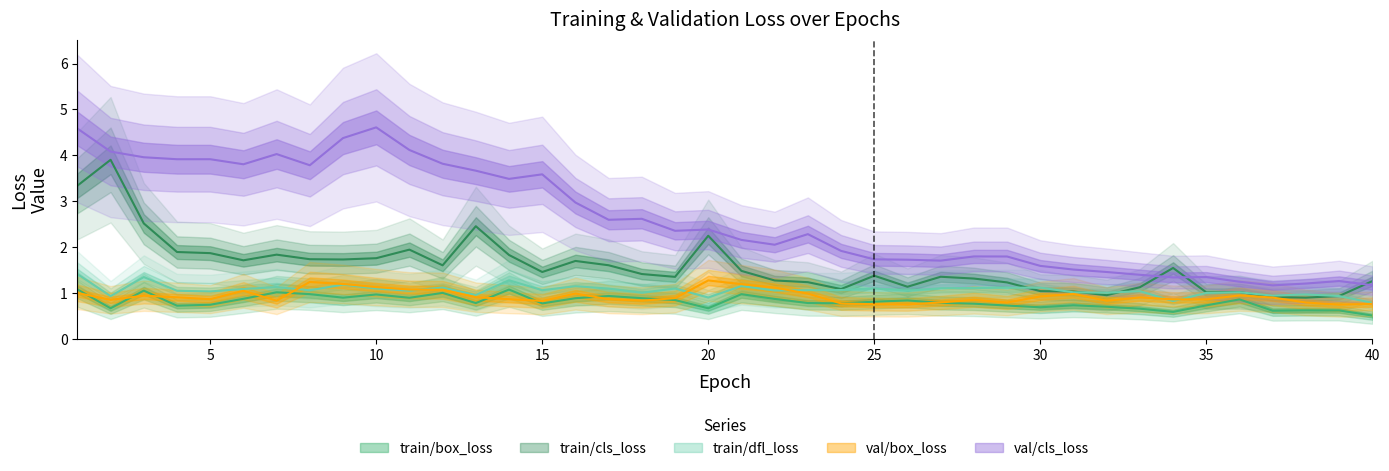

Reading right to left, what are all the values shown in this chart?

train/box_loss: 40=0.5	39=0.6	38=0.6	37=0.6	36=0.9	35=0.7	34=0.6	33=0.7	32=0.7	31=0.7	30=0.7	29=0.7	28=0.8	27=0.8	26=0.8	25=0.8	24=0.8	23=0.8	22=0.9	21=1.0	20=0.7	19=0.9	18=0.9	17=0.9	16=0.9	15=0.8	14=1.1	13=0.8	12=1.0	11=0.9	10=1.0	9=0.9	8=1.0	7=1.0	6=0.9	5=0.7	4=0.7	3=1.1	2=0.7	1=1.1
train/cls_loss: 40=1.3	39=0.9	38=0.9	37=0.9	36=1.0	35=1.0	34=1.5	33=1.1	32=1.0	31=1.0	30=1.0	29=1.2	28=1.3	27=1.4	26=1.1	25=1.4	24=1.1	23=1.2	22=1.3	21=1.5	20=2.3	19=1.4	18=1.4	17=1.6	16=1.7	15=1.5	14=1.8	13=2.5	12=1.6	11=1.9	10=1.8	9=1.7	8=1.7	7=1.8	6=1.7	5=1.9	4=1.9	3=2.5	2=3.9	1=3.3
train/dfl_loss: 40=0.8	39=0.9	38=1.0	37=0.9	36=1.0	35=1.0	34=0.8	33=1.0	32=1.0	31=1.0	30=1.1	29=1.1	28=1.1	27=1.1	26=1.1	25=1.1	24=1.1	23=1.1	22=1.1	21=1.2	20=0.9	19=1.1	18=1.0	17=1.1	16=1.2	15=1.1	14=1.3	13=1.0	12=1.1	11=1.1	10=1.1	9=1.2	8=1.1	7=1.1	6=1.1	5=1.0	4=1.1	3=1.4	2=0.9	1=1.4
val/box_loss: 40=0.8	39=0.8	38=0.8	37=0.9	36=1.0	35=0.9	34=0.9	33=0.9	32=0.8	31=1.0	30=0.9	29=0.8	28=0.9	27=0.8	26=0.8	25=0.8	24=0.8	23=1.0	22=1.1	21=1.2	20=1.3	19=0.9	18=0.8	17=0.9	16=1.0	15=0.8	14=0.9	13=0.9	12=1.1	11=1.1	10=1.1	9=1.2	8=1.2	7=0.8	6=1.1	5=0.9	4=0.9	3=0.9	2=0.9	1=1.0
val/cls_loss: 40=1.2	39=1.3	38=1.2	37=1.2	36=1.2	35=1.4	34=1.3	33=1.4	32=1.5	31=1.5	30=1.6	29=1.8	28=1.8	27=1.7	26=1.7	25=1.7	24=1.9	23=2.3	22=2.1	21=2.2	20=2.4	19=2.4	18=2.6	17=2.6	16=3.0	15=3.6	14=3.5	13=3.7	12=3.8	11=4.1	10=4.6	9=4.4	8=3.8	7=4.0	6=3.8	5=3.9	4=3.9	3=4.0	2=4.1	1=4.6